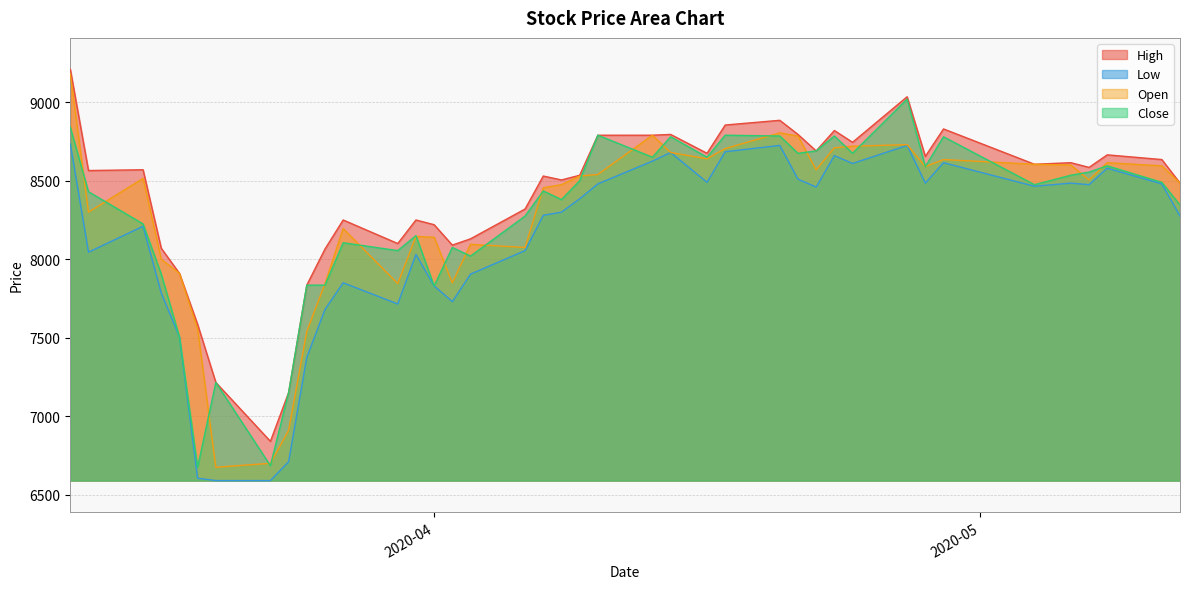

Reading left to right, what are all the values shown in this chart?

High: 9210	8565	8570	8070	7910	7585	7215	6840	7150	7835	8065	8250	8100	8250	8220	8090	8130	8320	8530	8505	8535	8790	8790	8795	8675	8855	8885	8795	8690	8820	8745	9035	8655	8830	8605	8615	8585	8665	8635	8485
Low: 8735	8045	8210	7785	7505	6605	6590	6590	6710	7375	7680	7850	7715	8030	7830	7730	7905	8055	8280	8300	8385	8480	8625	8680	8490	8685	8725	8510	8460	8660	8610	8725	8485	8615	8465	8485	8475	8580	8480	8275
Open: 9180	8300	8515	8000	7910	7555	6675	6700	6910	7540	7845	8195	7845	8145	8140	7850	8095	8075	8455	8475	8530	8540	8790	8680	8640	8705	8805	8785	8570	8710	8720	8730	8590	8635	8605	8600	8505	8615	8595	8485
Close: 8840	8430	8225	7905	7505	6675	7215	6685	7150	7835	7835	8105	8055	8150	7830	8075	8020	8275	8435	8380	8500	8790	8650	8780	8650	8790	8785	8675	8690	8785	8675	9020	8590	8780	8475	8535	8555	8595	8490	8345